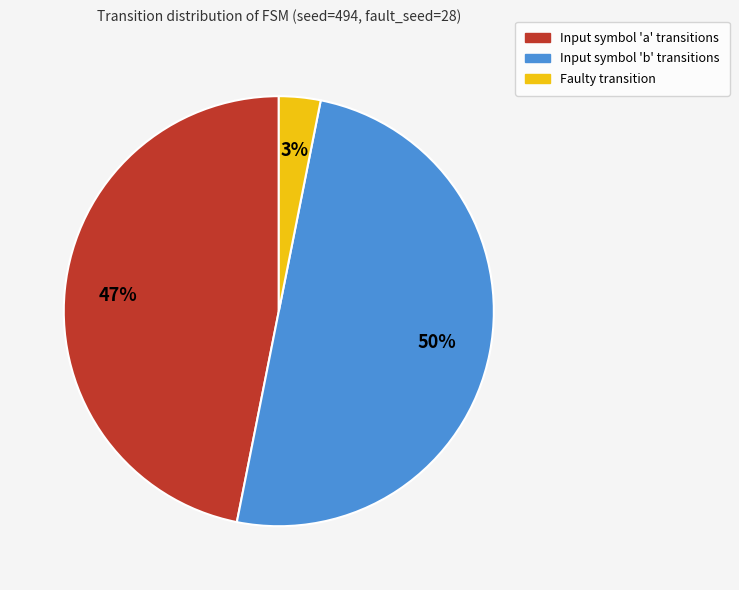

Between Input symbol 'a' transitions and Input symbol 'b' transitions, which is larger?

Input symbol 'b' transitions